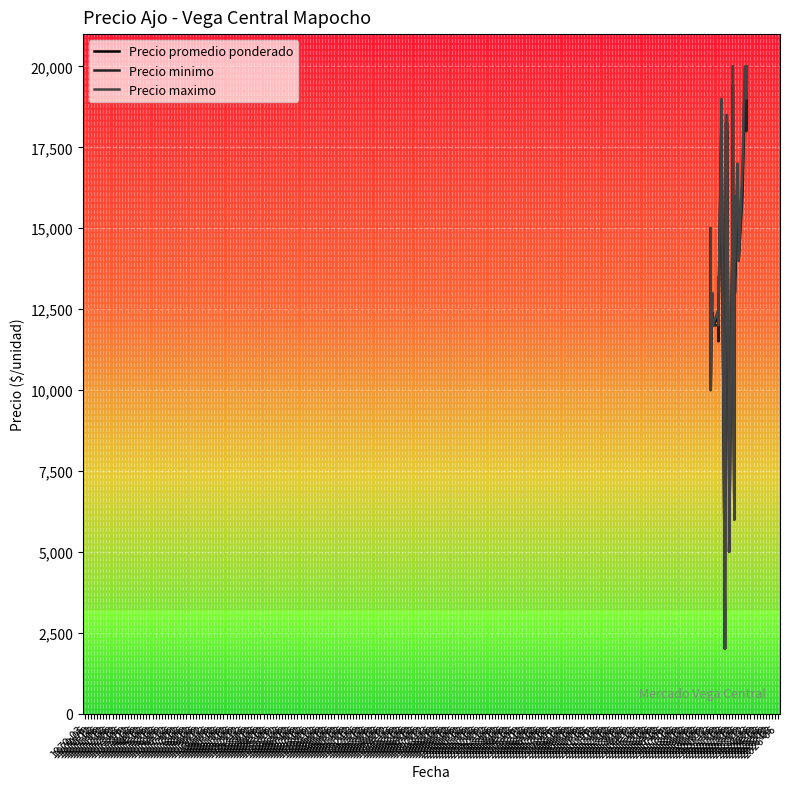

True or false: Precio maximo and Precio minimo intersect in this chart.

False